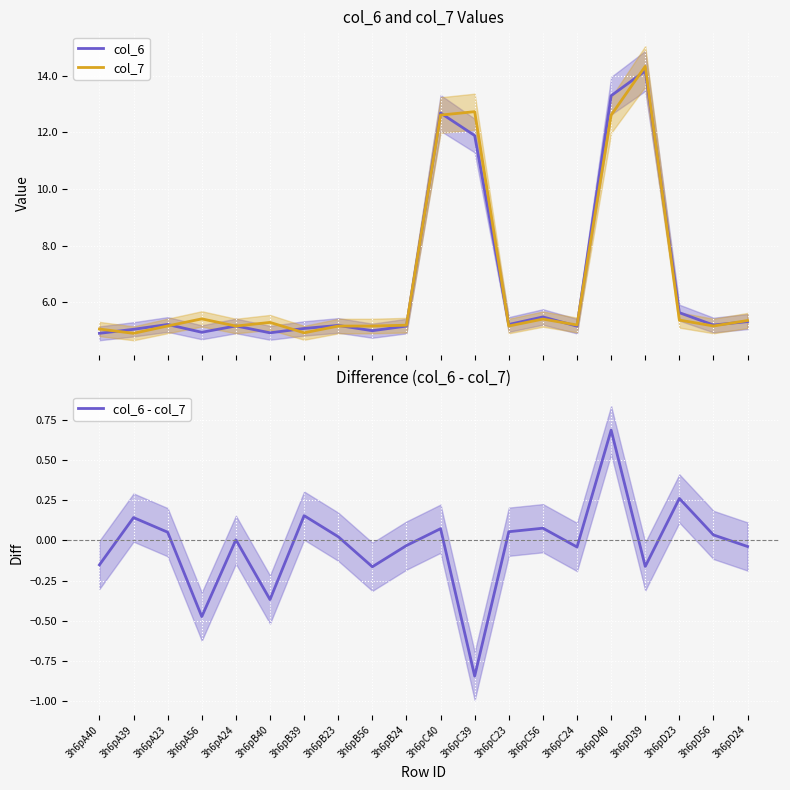

True or false: col_6 - col_7 and col_7 cross at least once.

False